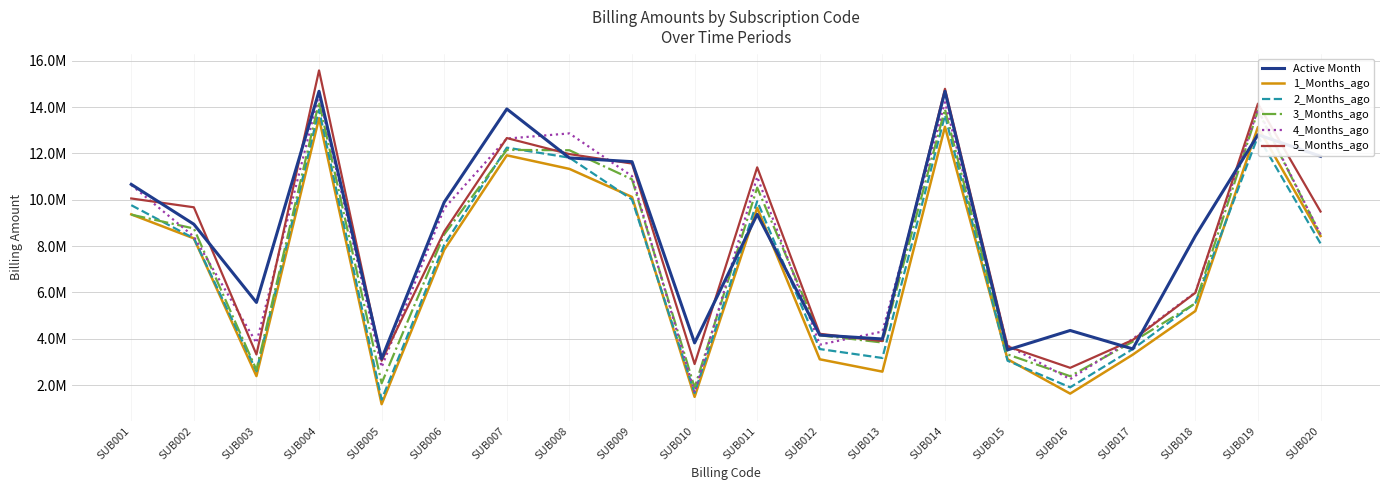

Which series ends up on top after the final intersection of 2_Months_ago and 3_Months_ago?

3_Months_ago